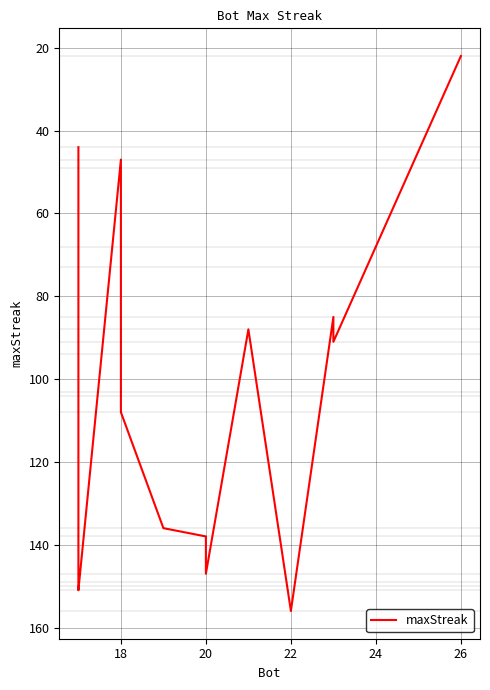

The chart shows a value of 73 at 17. True or false?

True